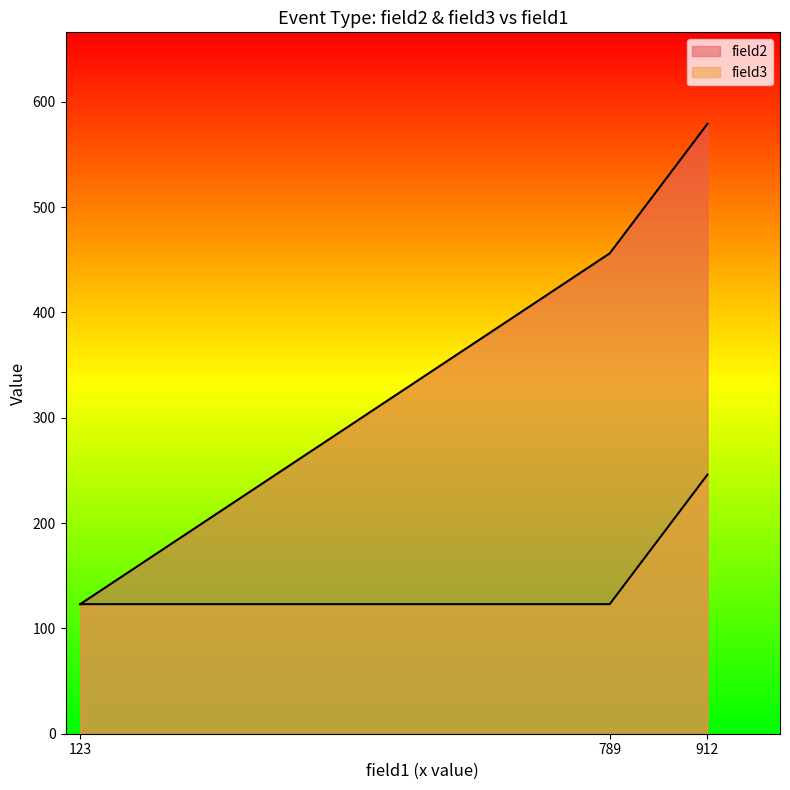

What is the average value?

164